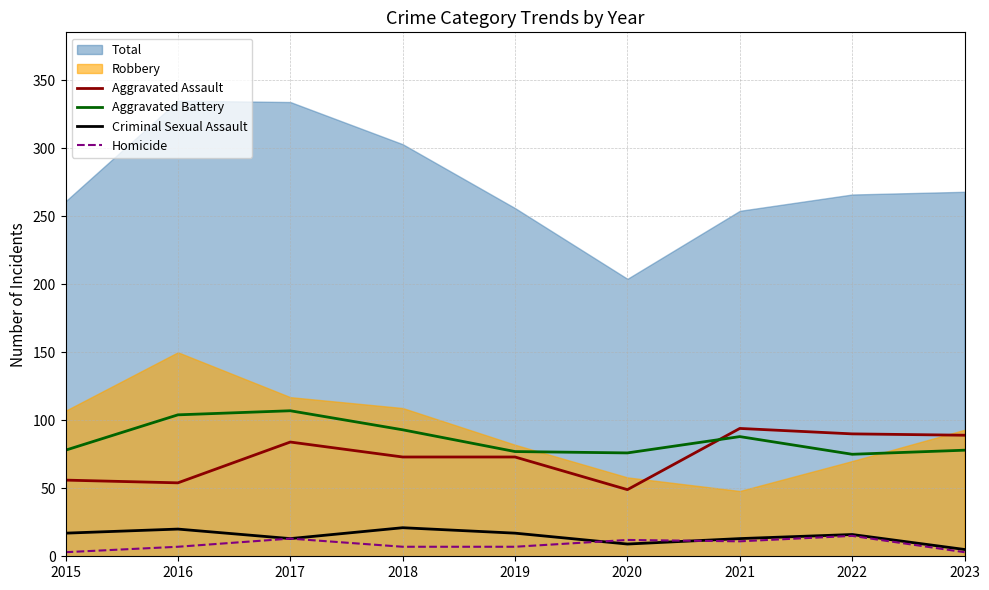

Is the value of Homicide at 2022 greater than the value of Aggravated Battery at 2022?

No